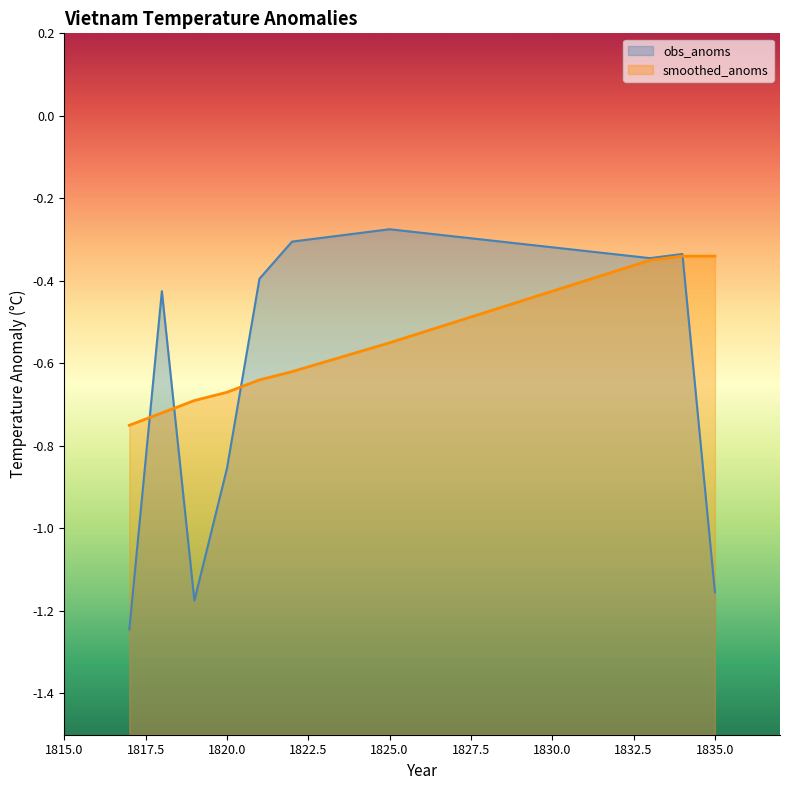

In obs_anoms, how many points are higher than both neighbors (excluding endpoints)?

3